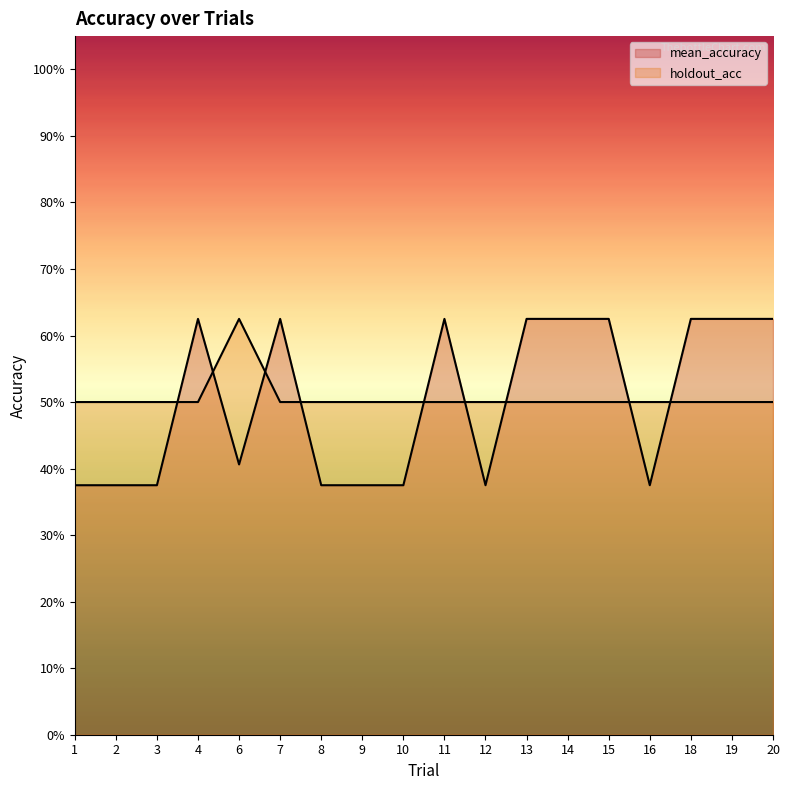

What is the value of the mean_accuracy point at the 11th from the left?

0.4